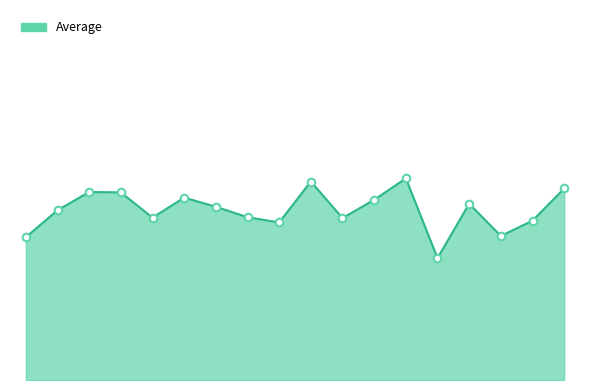

Is this an area chart (filled region under the line)?

Yes